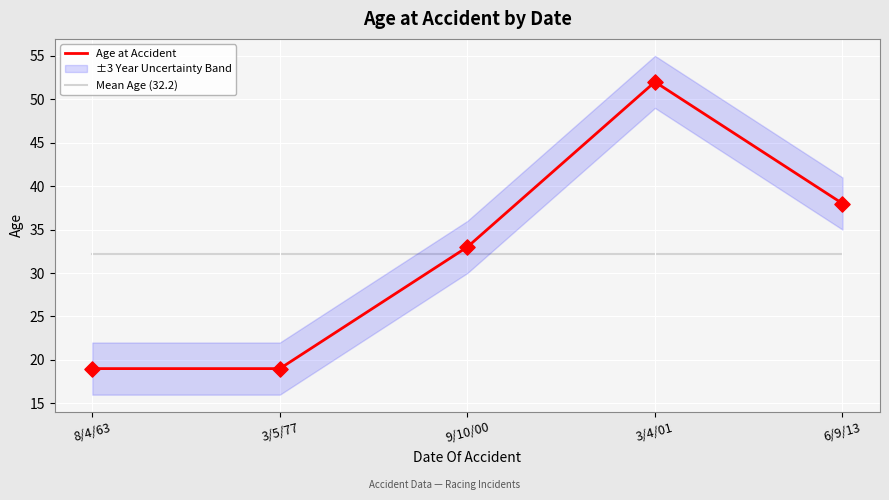

What are all the series names shown in the legend?

Age at Accident, Mean Age (32.2)